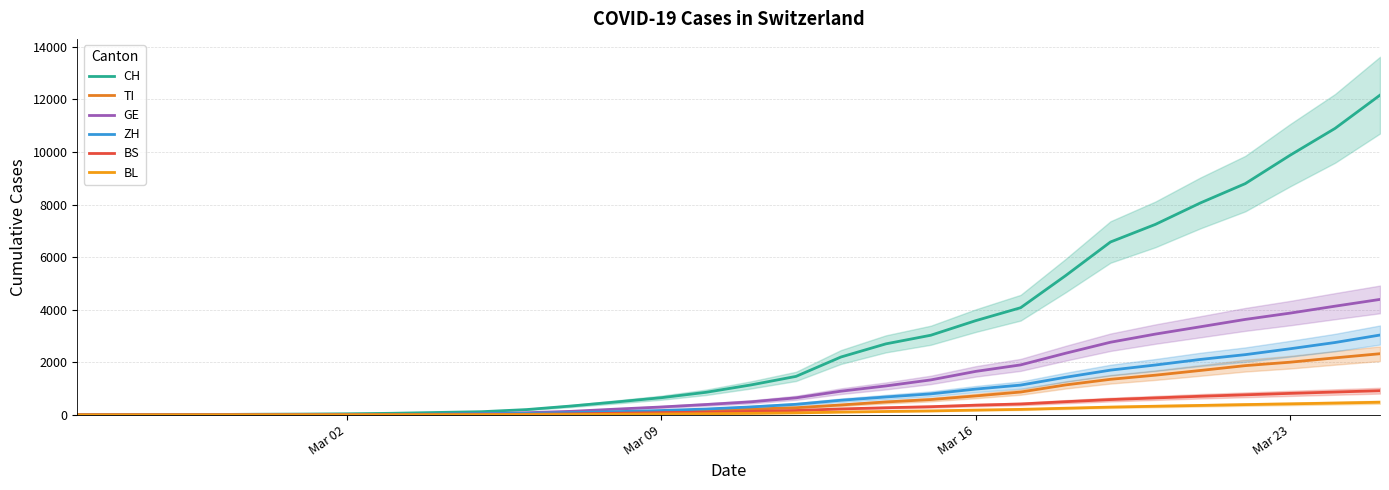

True or false: BL and CH intersect in this chart.

False